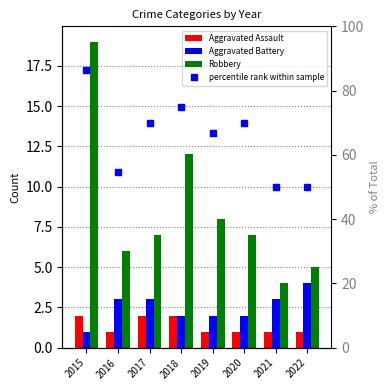

Read the Robbery value at 2022.

5.0